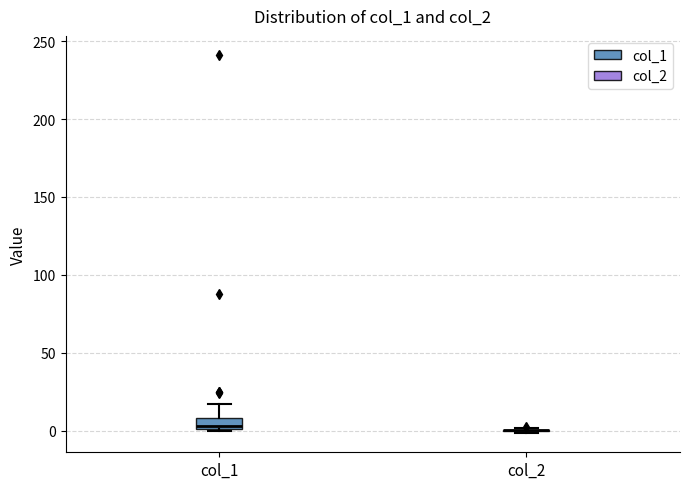

Comparing the boxes themselves (not the whiskers), which one is the tallest?

col_1